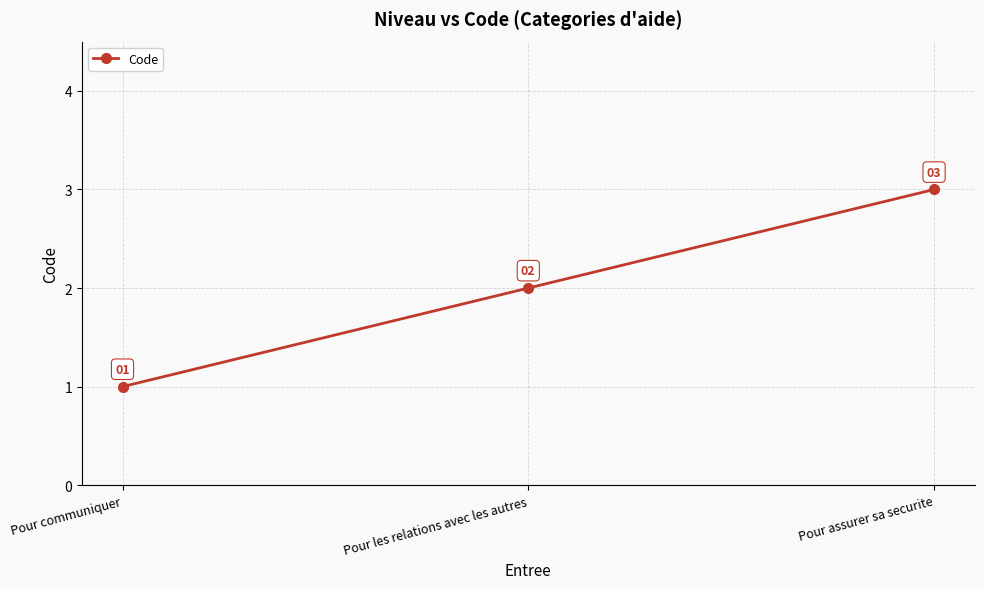

Does the chart display data point markers on the line(s)?

Yes